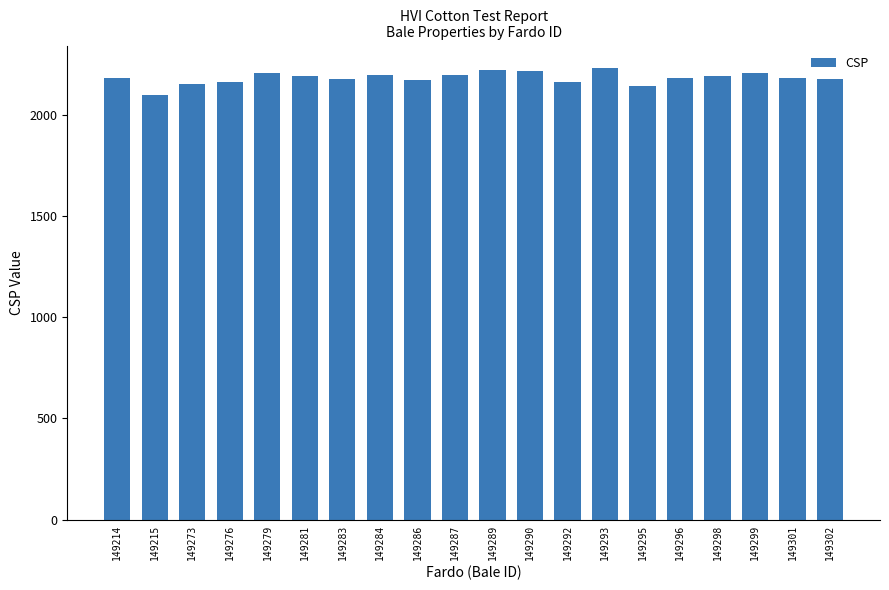

What is the sum of the values at 149279 and 149283?

4381